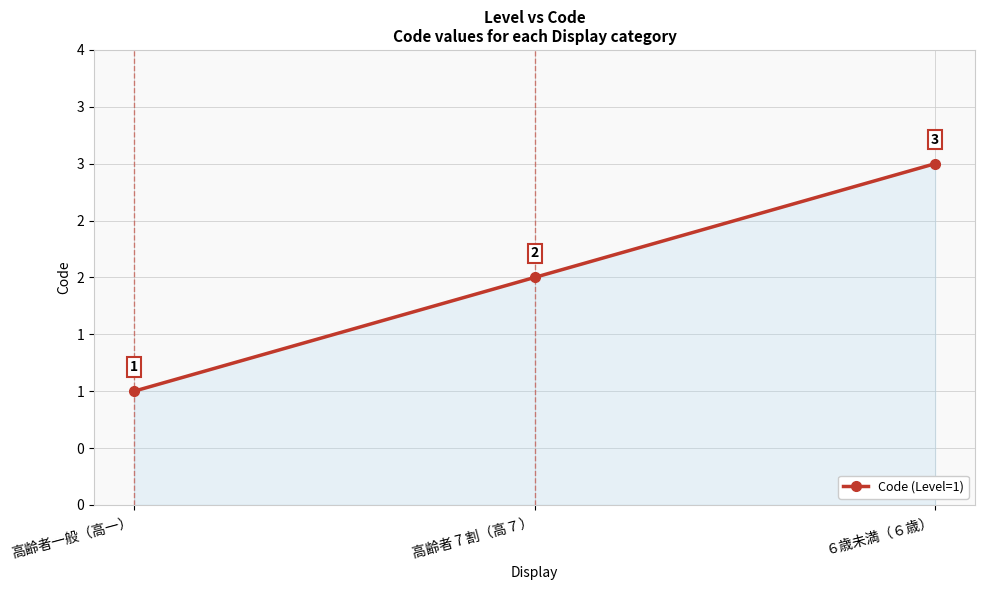

Does the chart have visible grid lines?

Yes